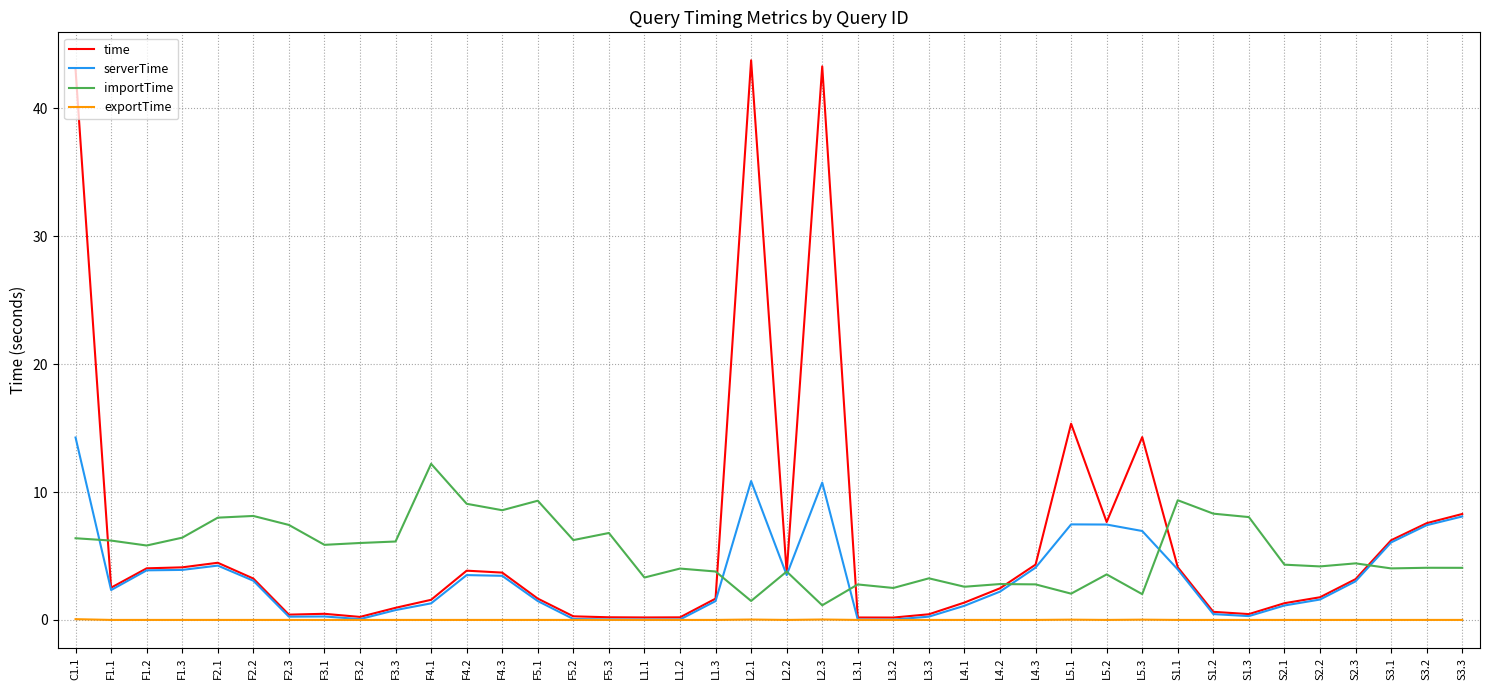

In importTime, how many points are lower than both neighbors (excluding endpoints)?

13